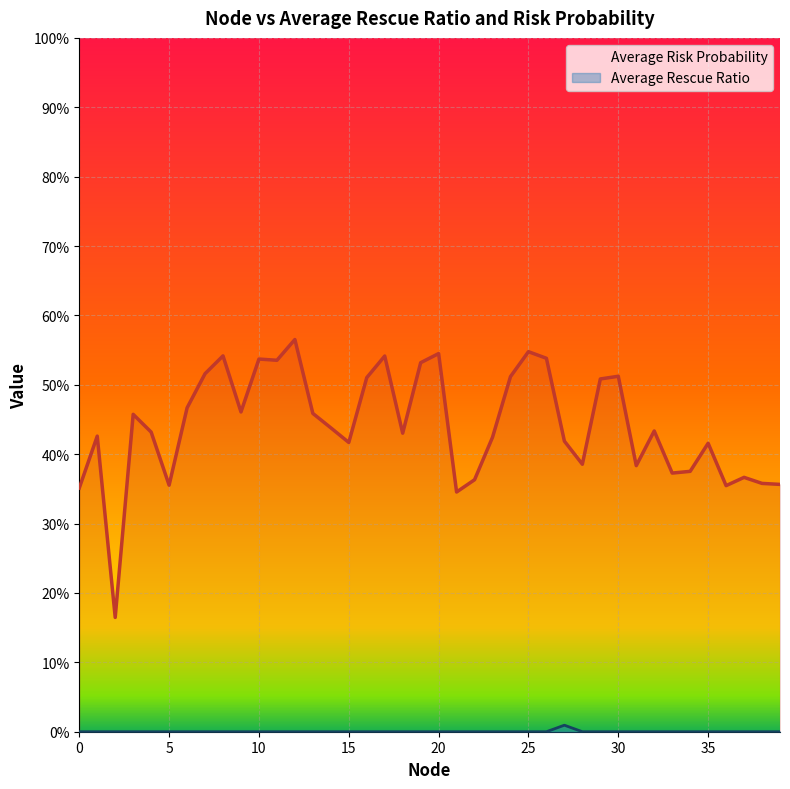

Which category has the lowest value in the Average Risk Probability series?

2